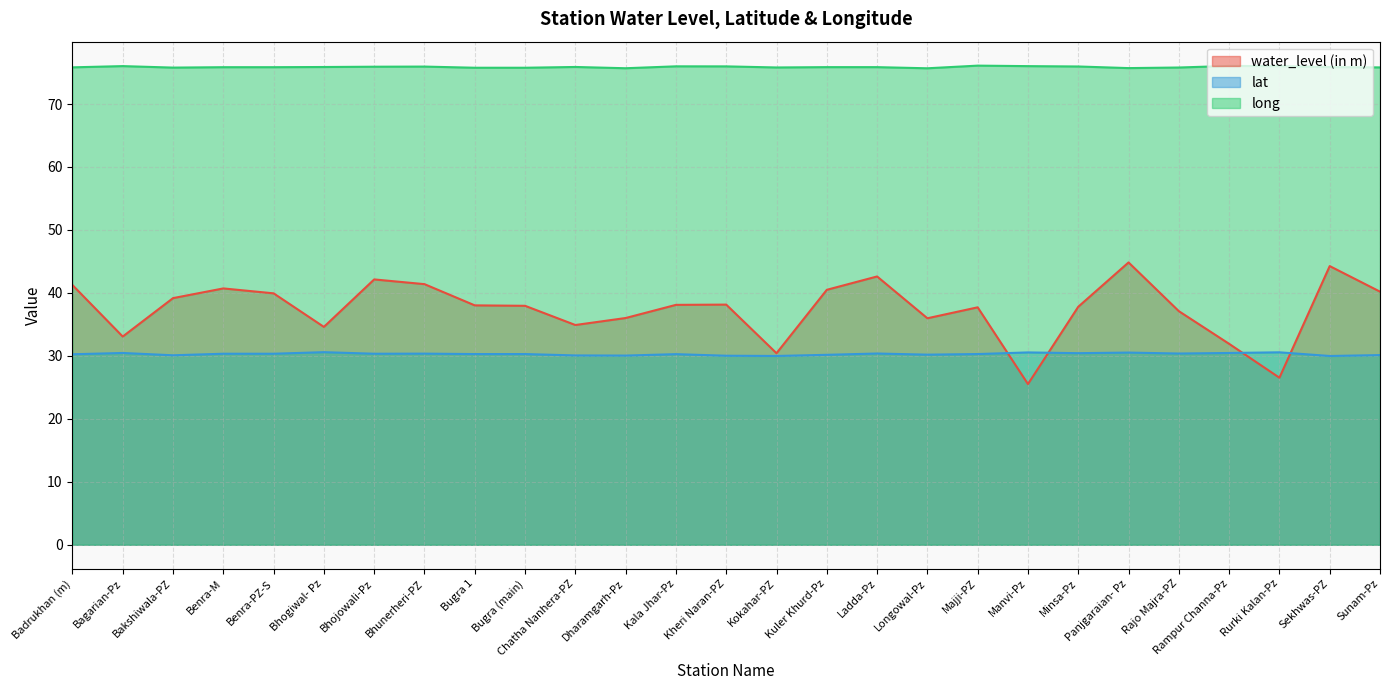

What position from the right is Kokahar-PZ?

13